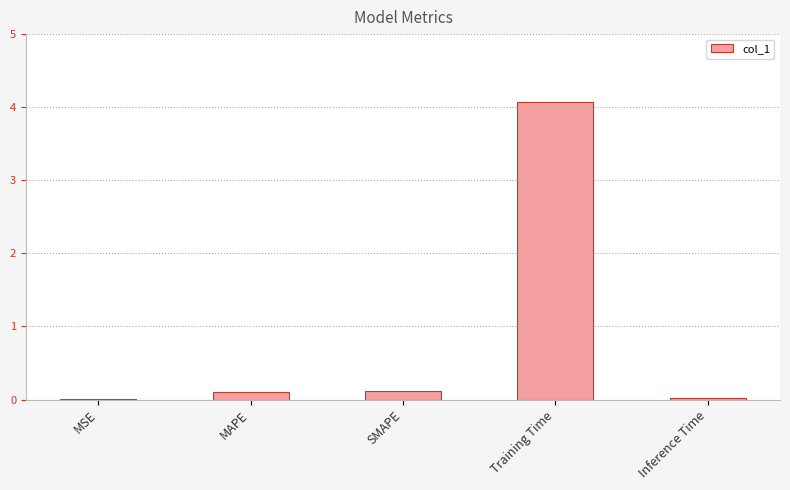

What is the sum of all values?

4.3